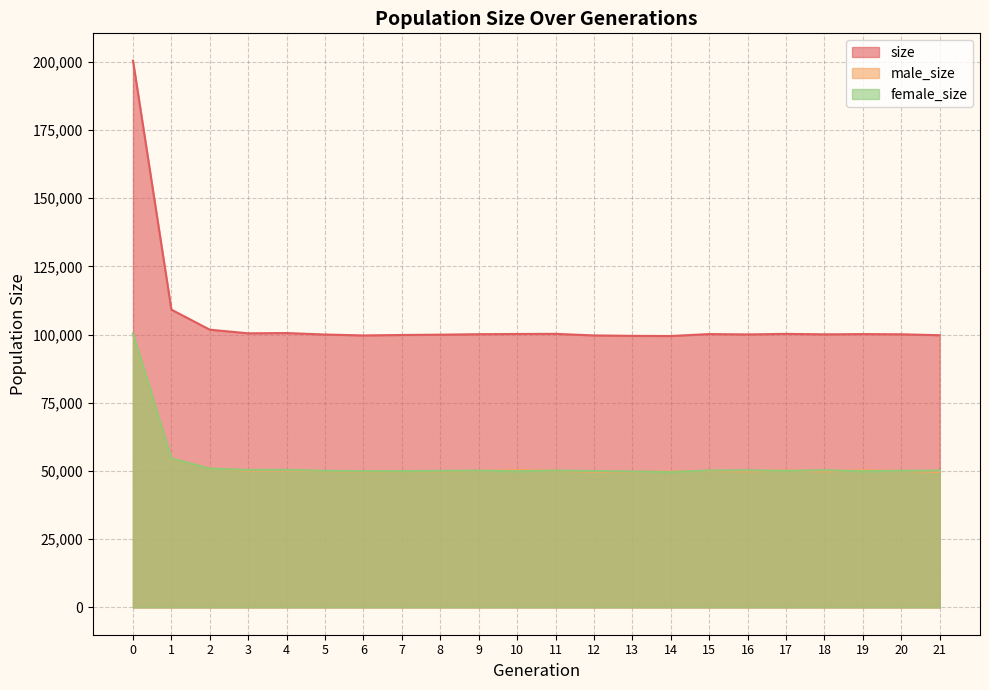

What is the average value of the male_size series?

52501